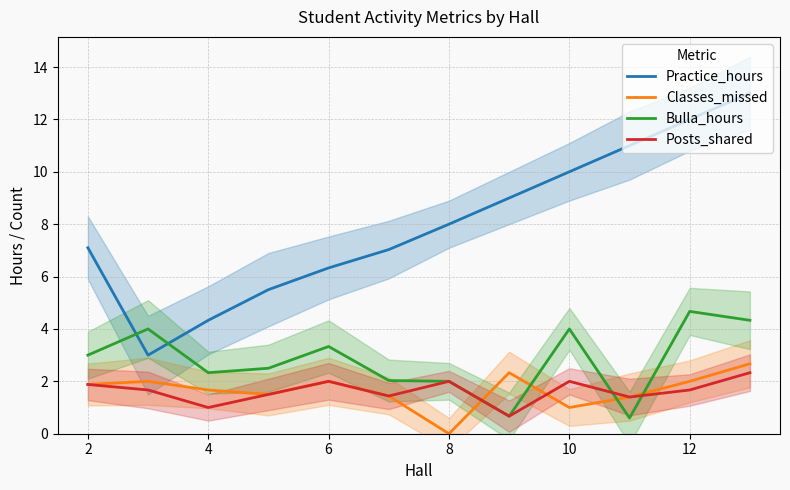

What is the difference between the Classes_missed values at 2 and 6?

0.1